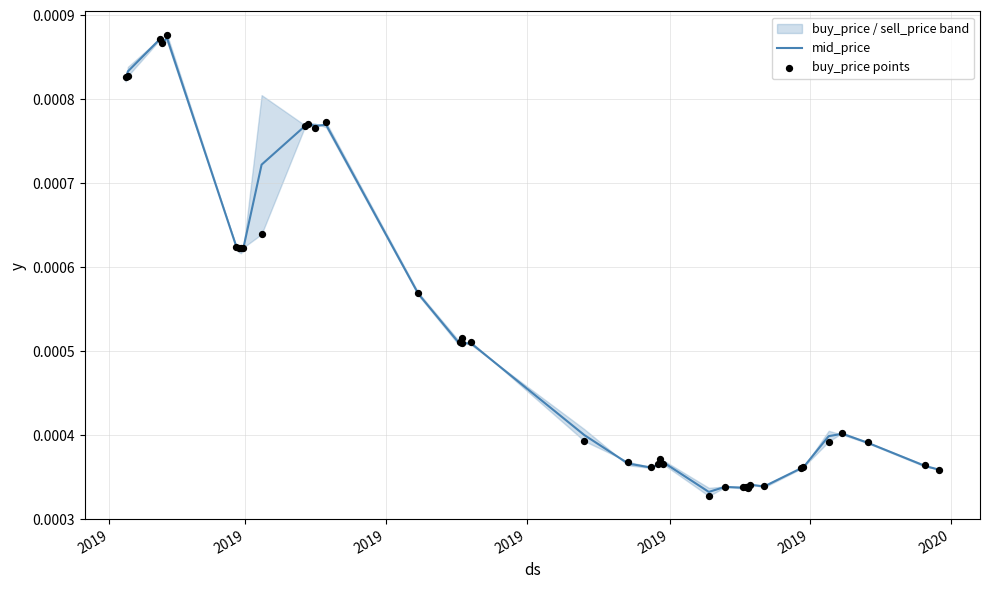

Which series contains the lowest Y value?

buy_price points